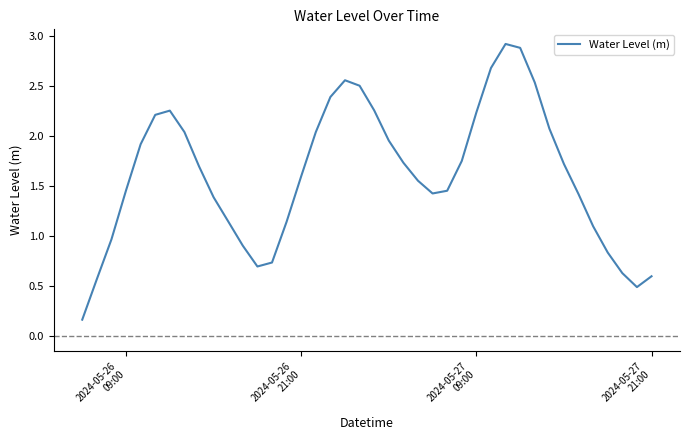

What is the difference between the second highest and second lowest values?

2.4